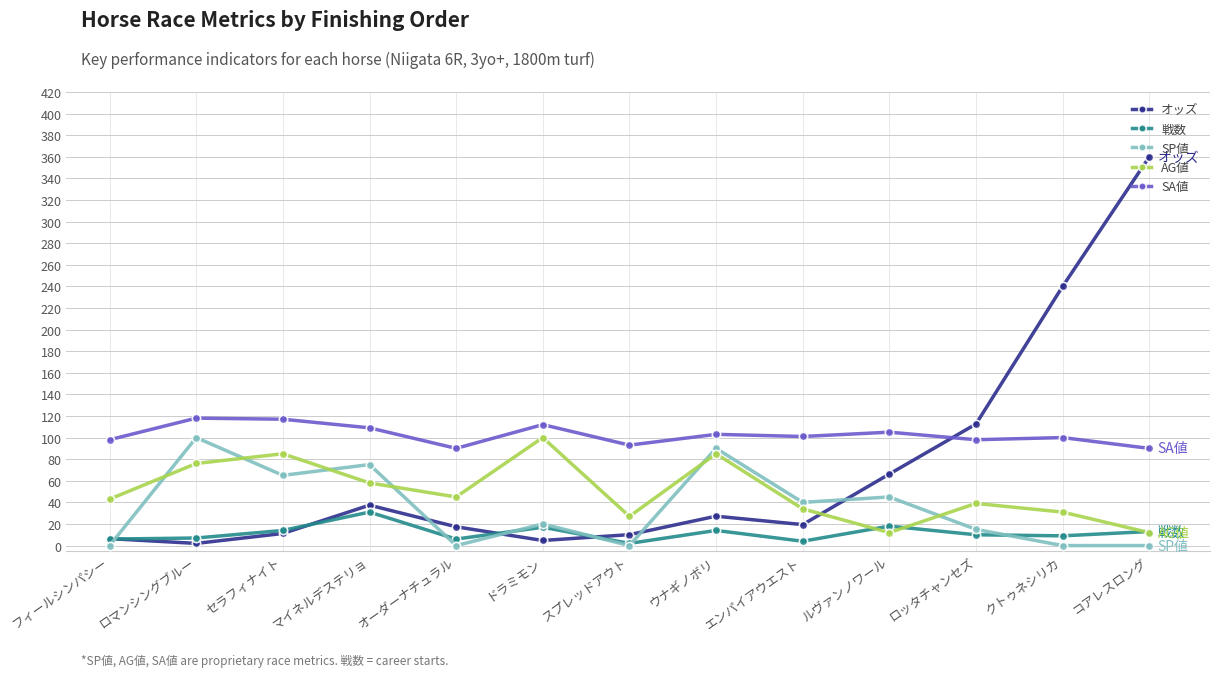

At which label is SP値 closest to 50?

ルヴァンノワール